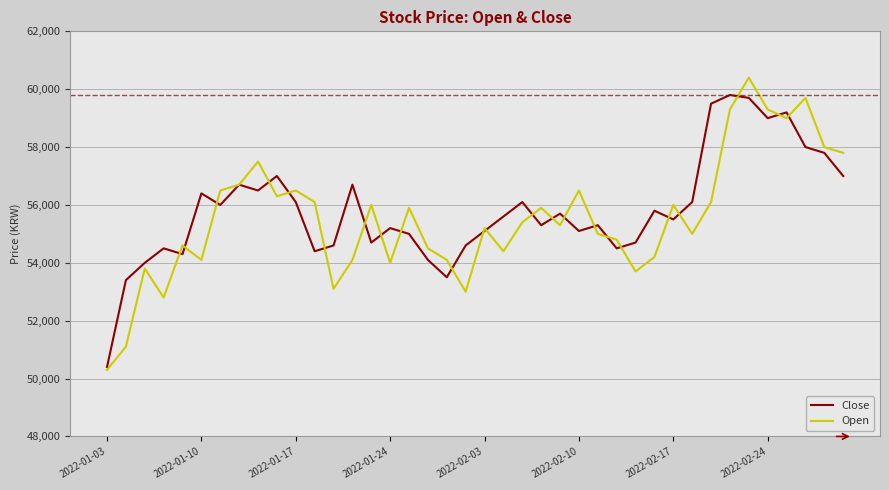

What is the average value of the Open series?

55550